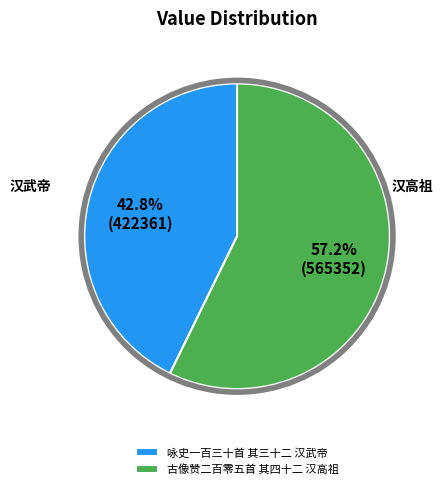

How much of the chart is everything except 咏史一百三十首 其三十二 汉武帝?

57.2%